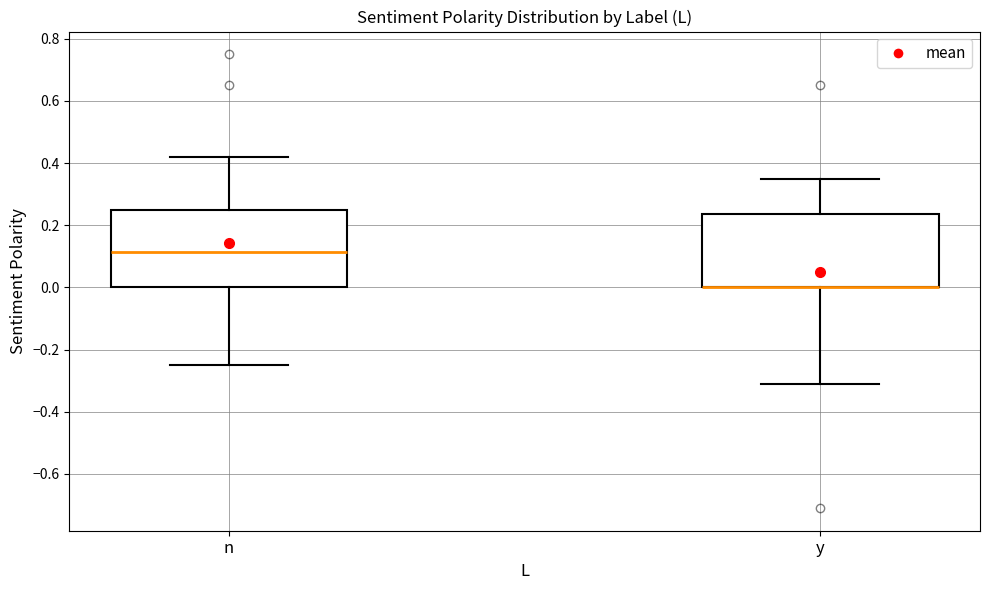

Reading left to right, transcribe this box plot: for each box, give where its median line is, the range the box spans, and where its two whiskers end, as read against the y-axis. The values are not printed on the chart, so give them approximately, as read against the axis.

n: median 0.12, box 0.00 to 0.26, whiskers -0.24 to 0.42
y: median 0.00 (drawn on the box's lower edge), box 0.00 to 0.24, whiskers -0.30 to 0.36